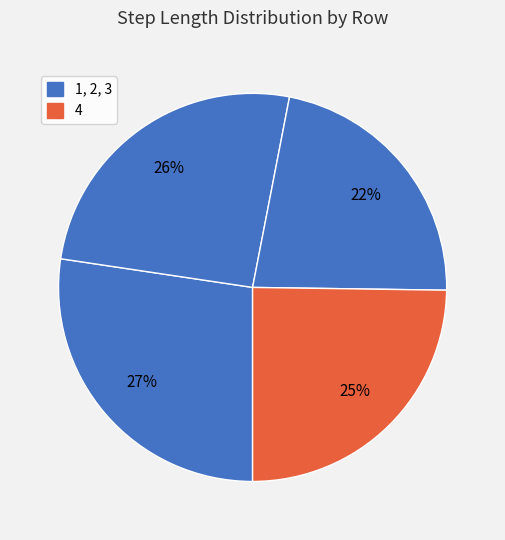

How many slices are in this pie chart?

4